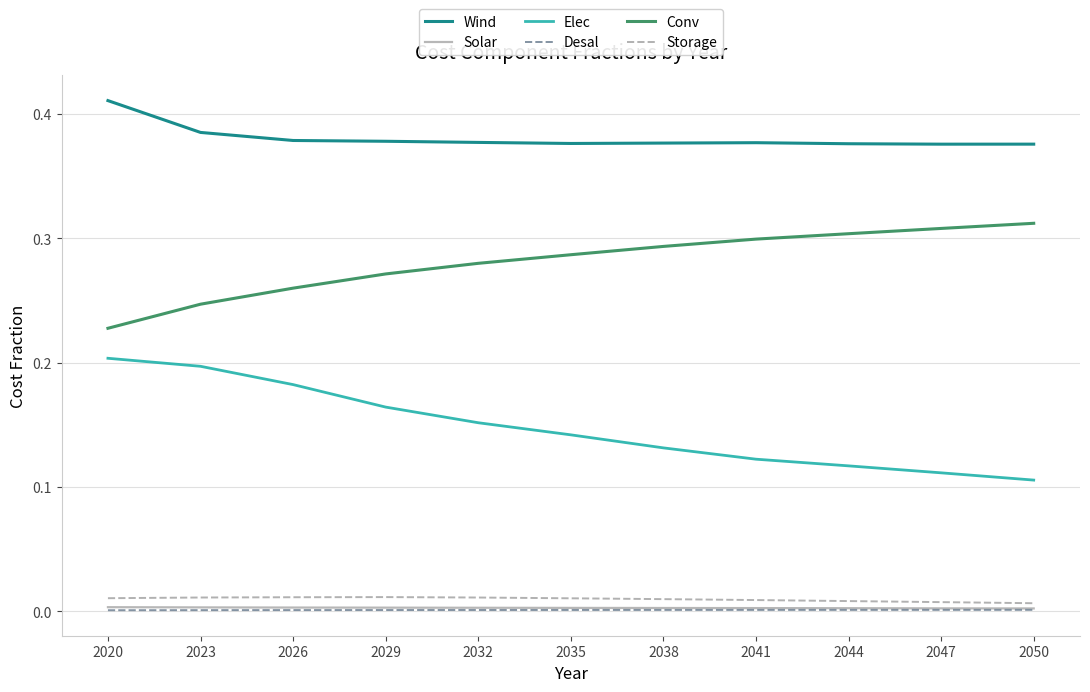

Is it true that Conv equals 0.3 at 2032?

True